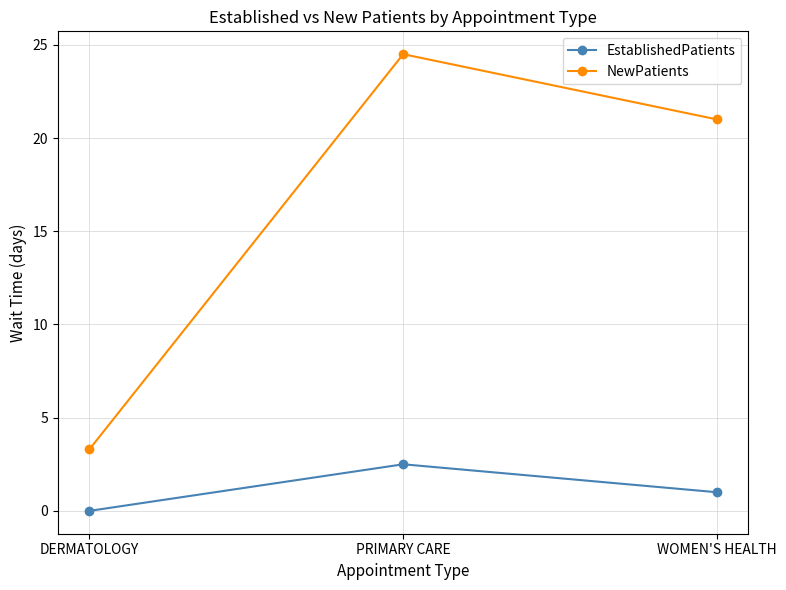

What is the difference between the maximum and minimum values in the NewPatients series?

21.2